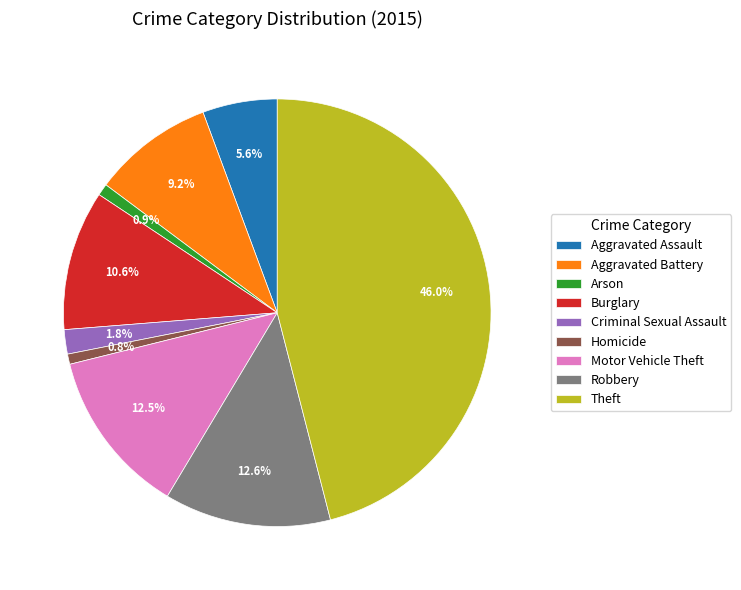

Which category has the biggest portion of the pie?

Theft